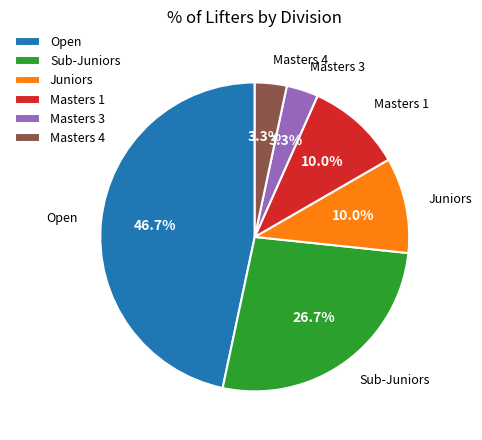

To the nearest percent, what is the difference between the largest and smallest slice percentages?

43%